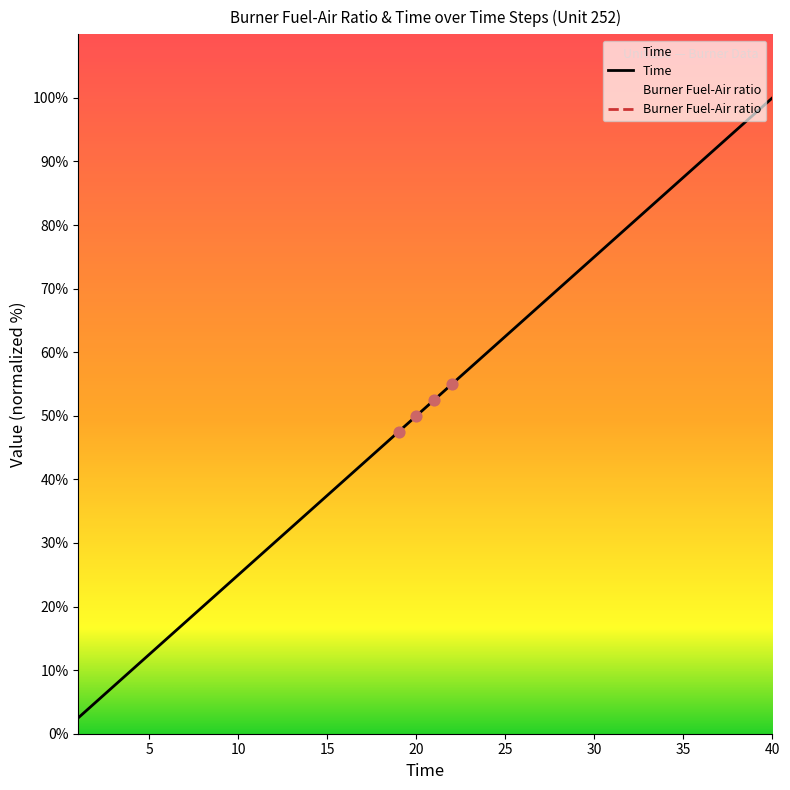

Which series has the largest Y range (max minus min)?

Time